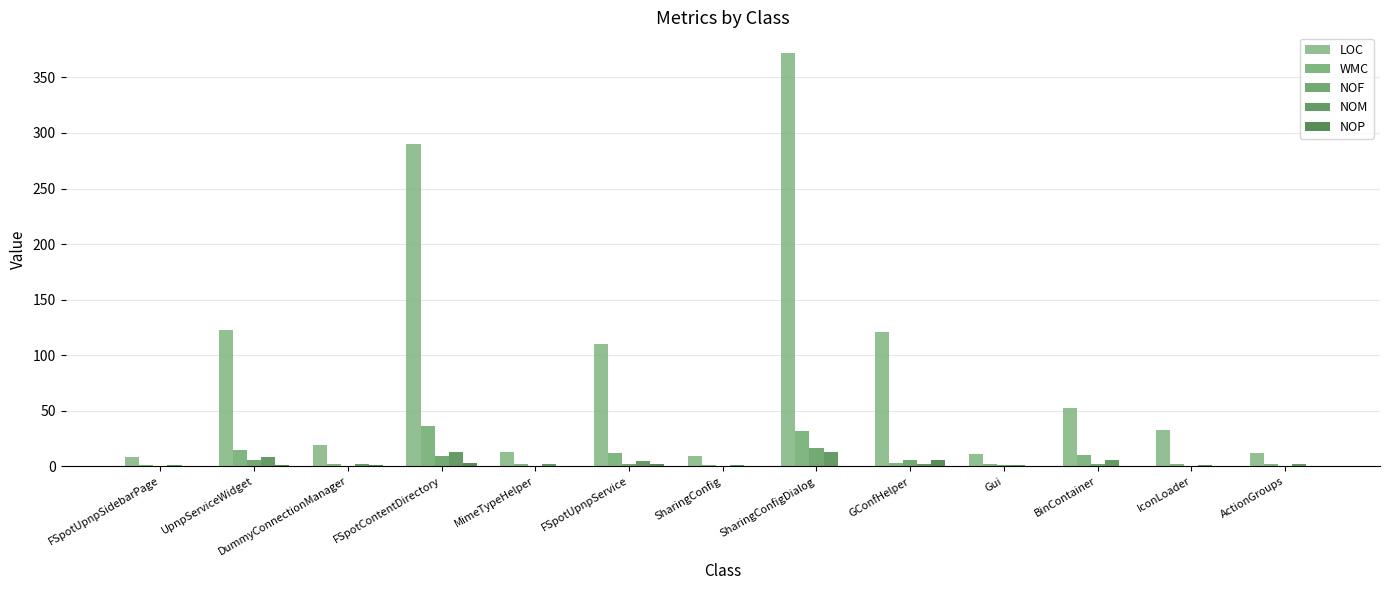

Reading left to right, what are all the values shown in this chart?

LOC: 8	123	19	290	13	110	9	372	121	11	52	33	12
WMC: 1	15	2	36	2	12	1	32	3	2	10	2	2
NOF: 0	6	0	9	0	2	0	16	6	1	2	0	0
NOM: 1	8	2	13	2	5	1	13	2	1	6	1	2
NOP: 0	1	1	3	0	2	0	0	6	0	0	0	0